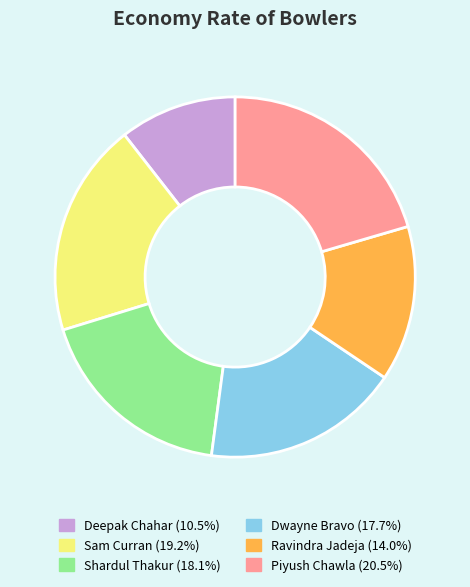

How many slices are in this pie chart?

6